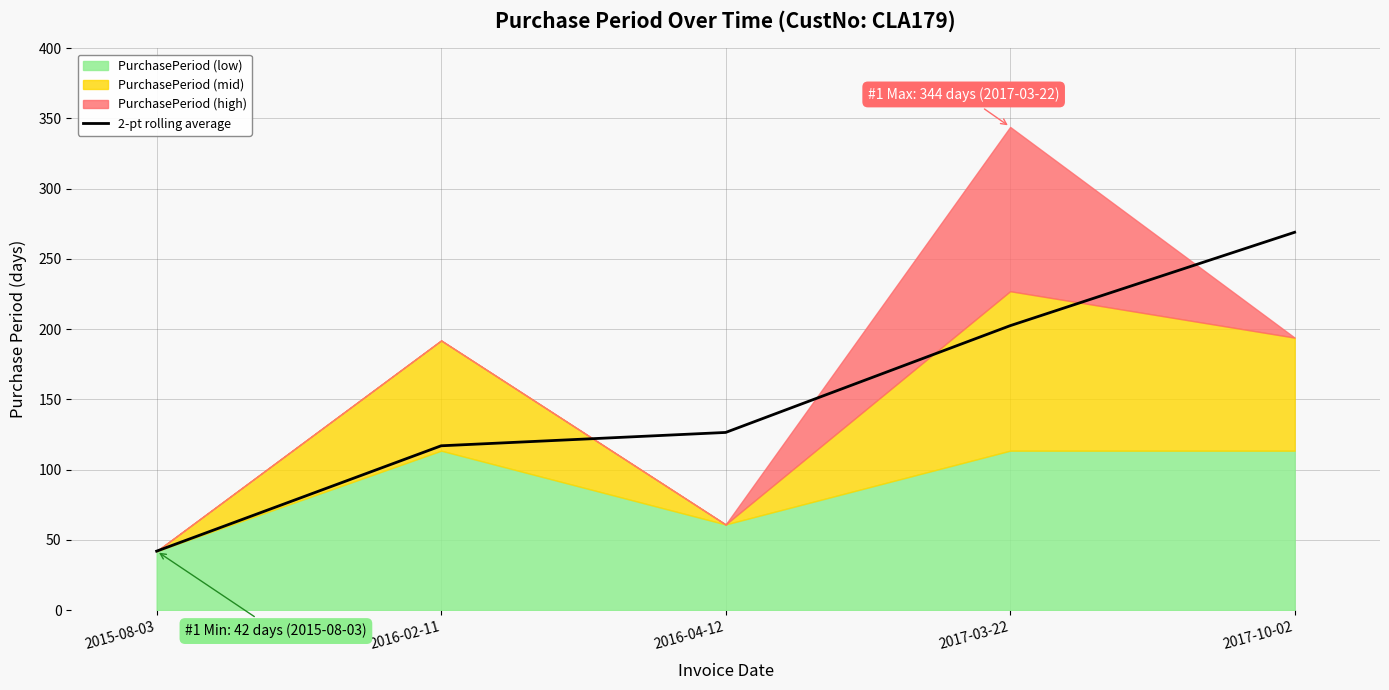

Reading right to left, transcribe all the data shown in this chart.

269.0	202.5	126.5	117.0	42.0